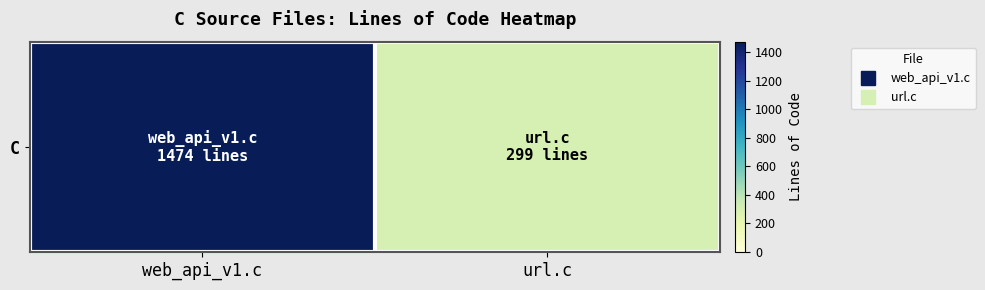

Which label corresponds to the largest value in the chart?

web_api_v1.c